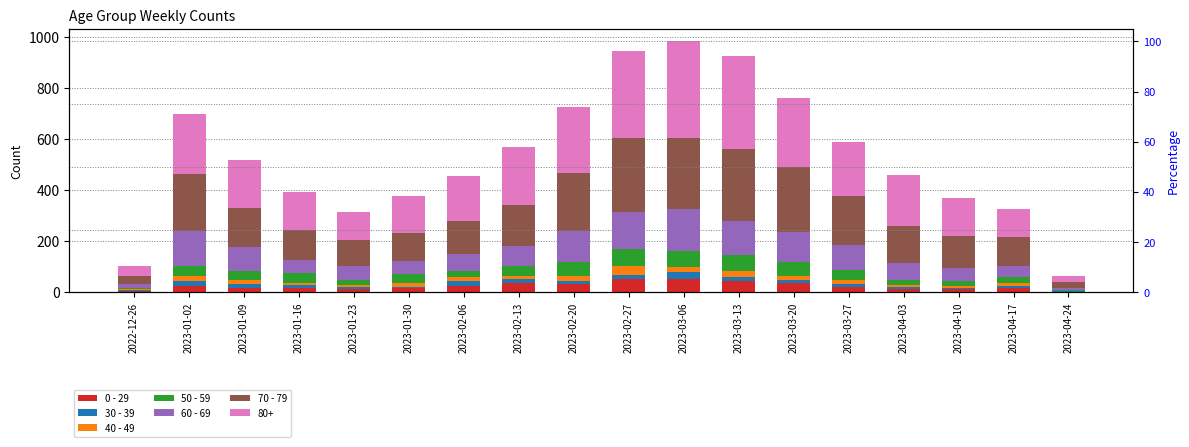

At which category is the sum across all series the highest?

2023-03-06